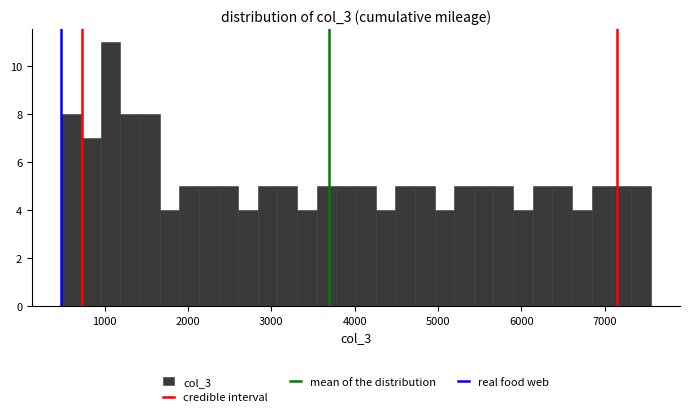

Around what value on the x-axis is the tallest bar? Give the approximate position of its centre, as read against the axis.

1100